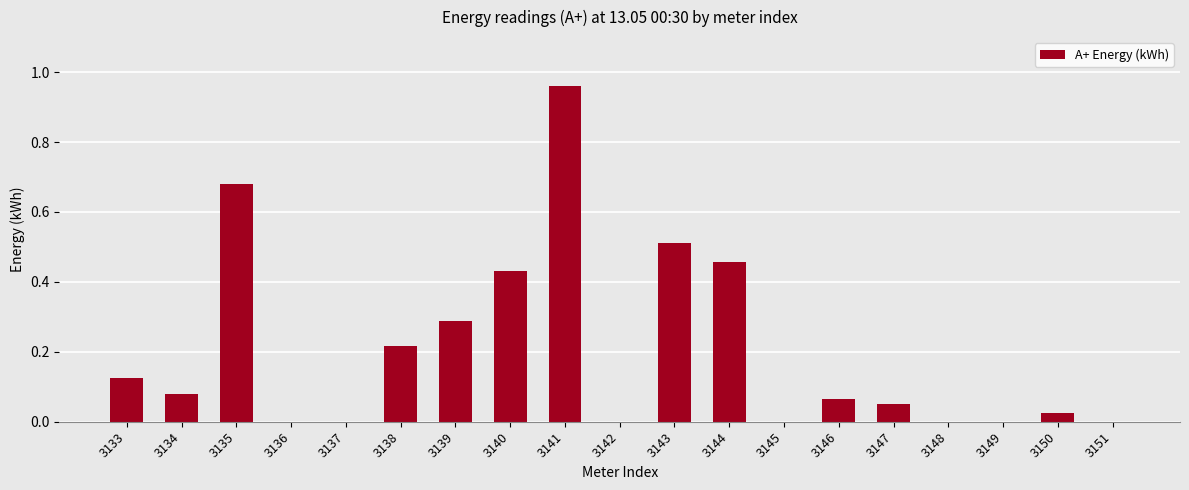

What is the change in value from 3140 to 3148?

-0.4